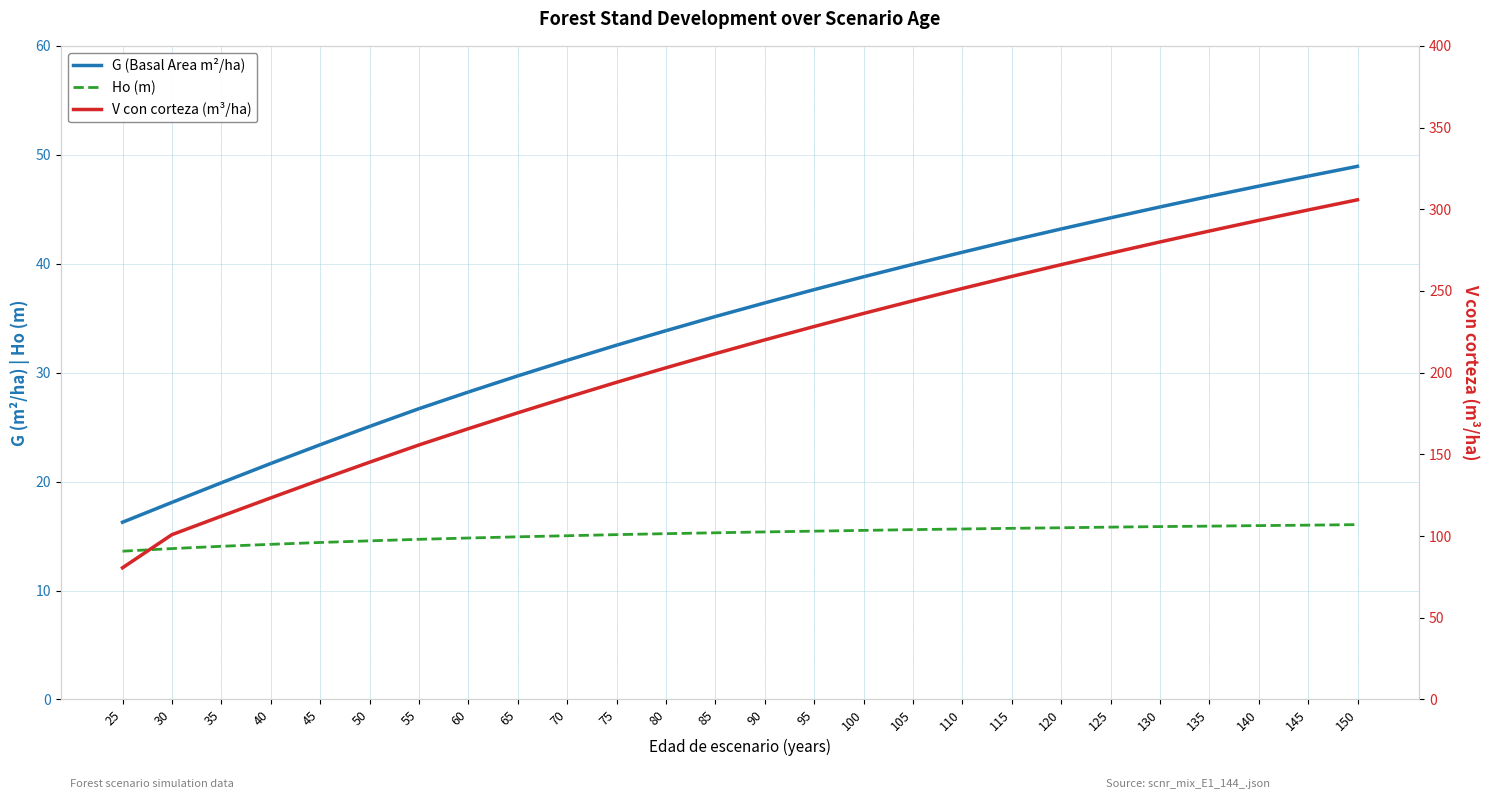

Read the Ho (m) value at 65.

14.9